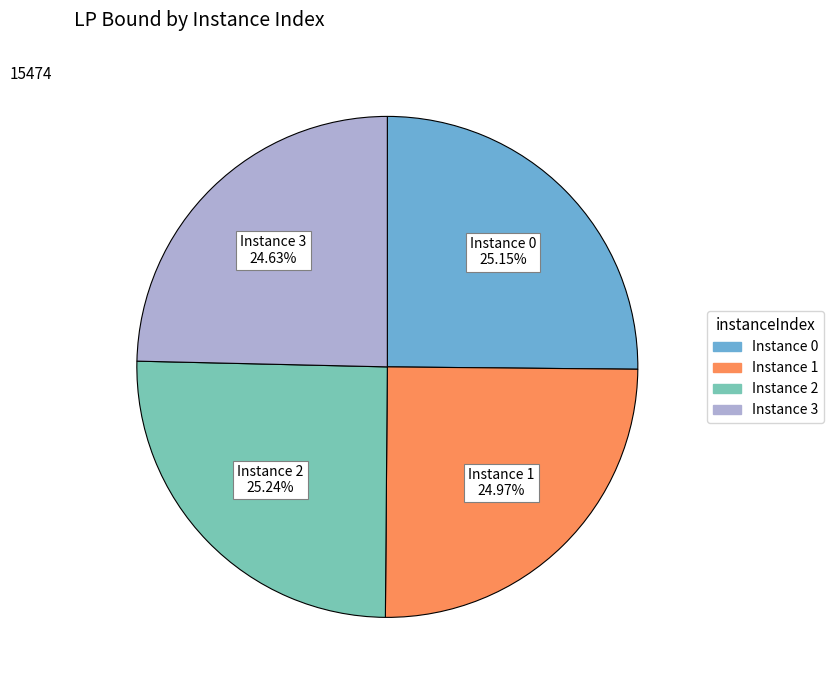

Is there any slice that represents more than half of the pie?

No